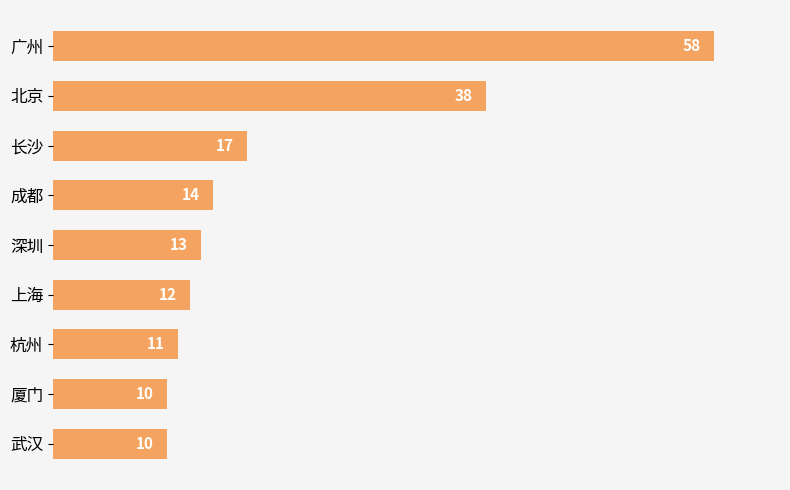

What is the value of the 2nd bar from the top?

38